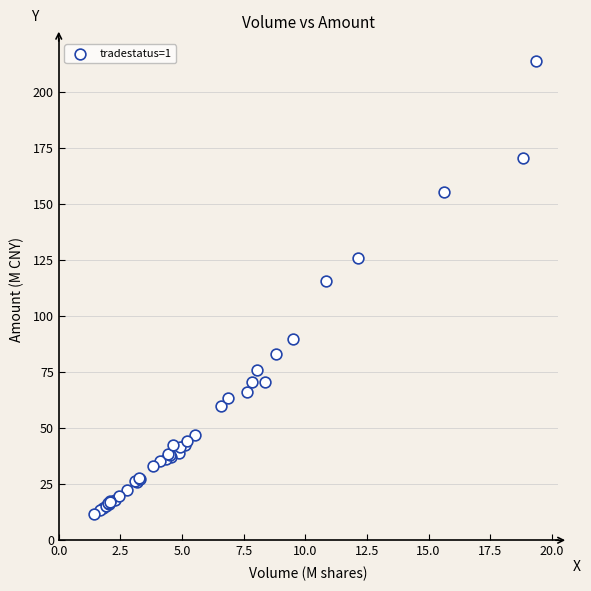

What Y value in the scatter plot is closest to 112?

115.5